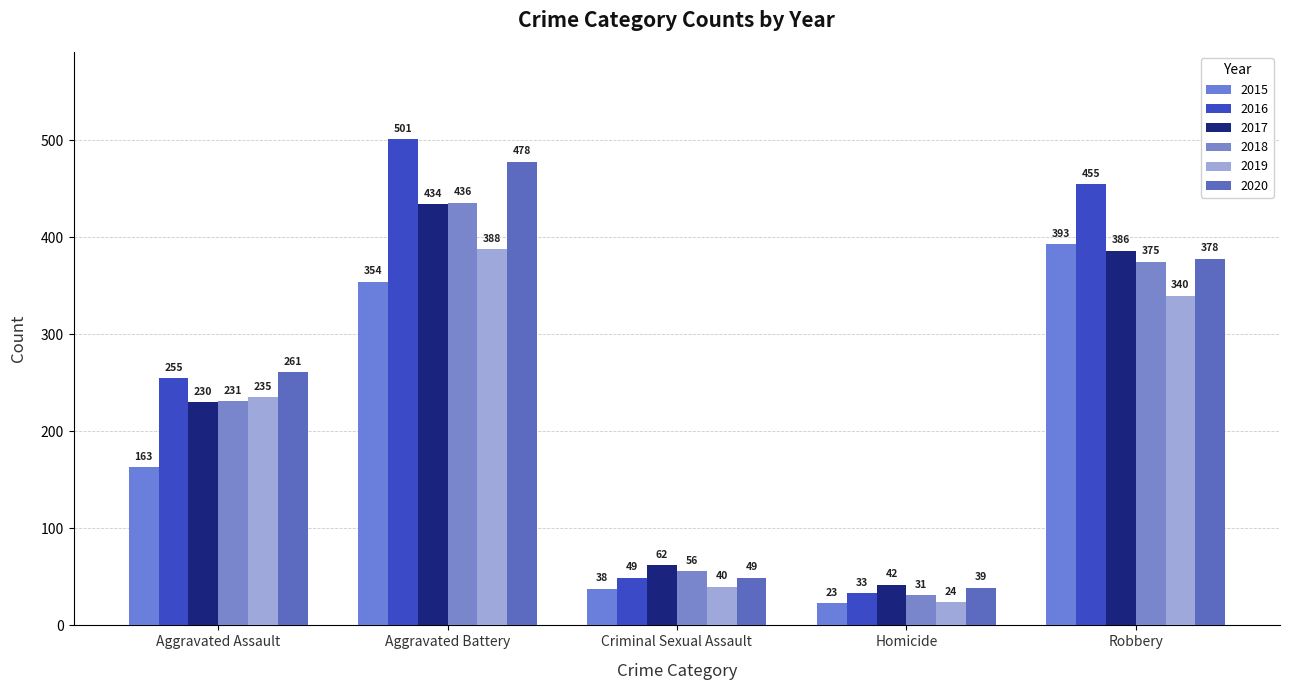

Reading left to right, transcribe all the data shown in this chart.

2015: 163	354	38	23	393
2016: 255	501	49	33	455
2017: 230	434	62	42	386
2018: 231	436	56	31	375
2019: 235	388	40	24	340
2020: 261	478	49	39	378